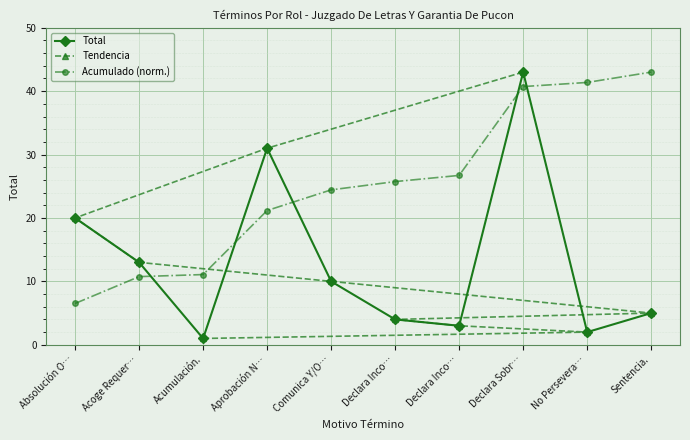

Which series has the largest total across all categories?

Acumulado (norm.)